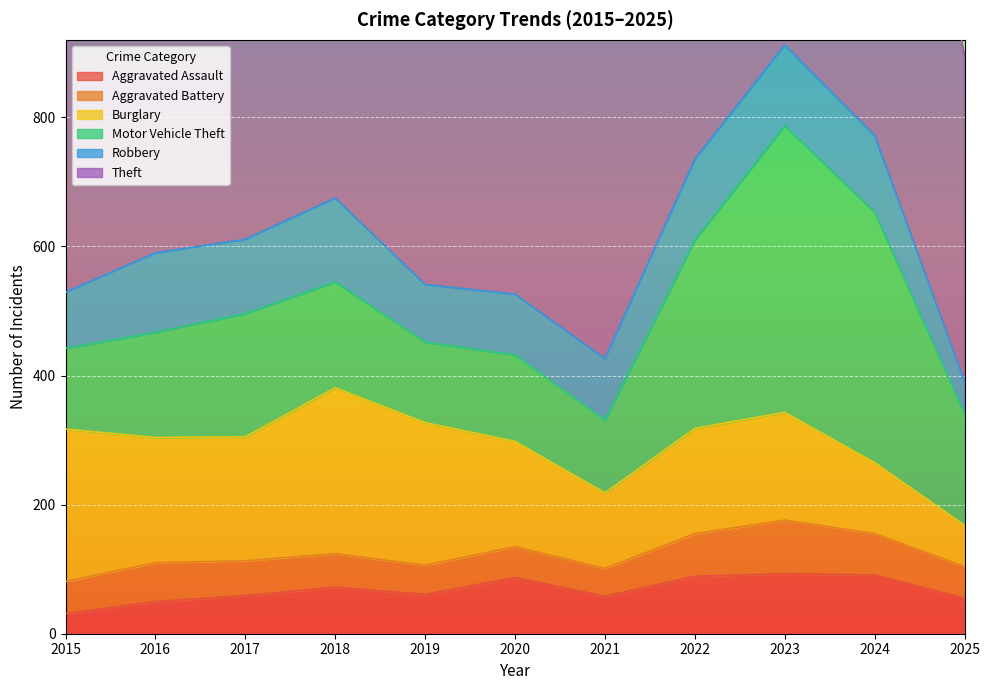

How many lines are shown in the chart?

6